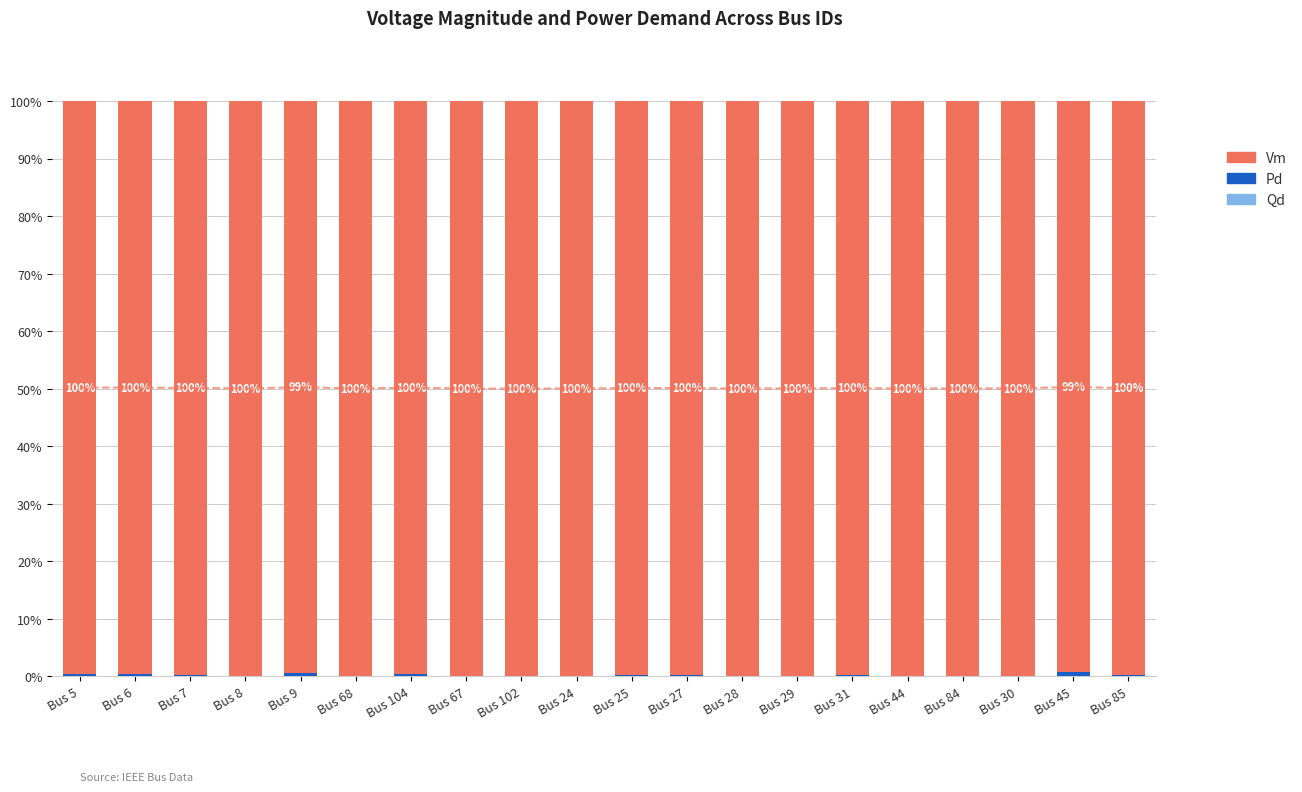

What is the difference between the second highest and second lowest values in the Qd series?

0.1